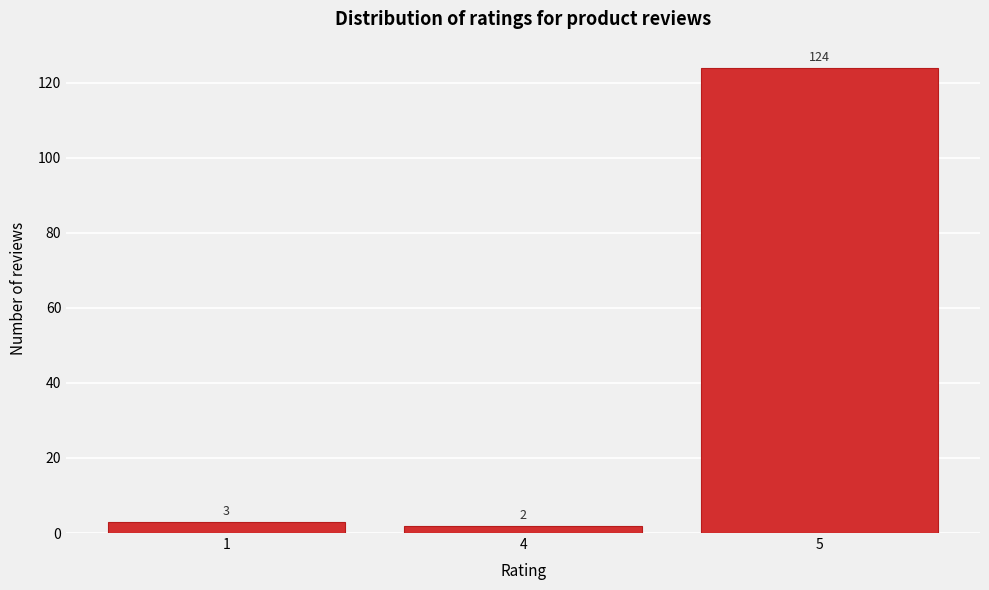

Reading left to right, transcribe all the data shown in this chart.

1=3	4=2	5=124